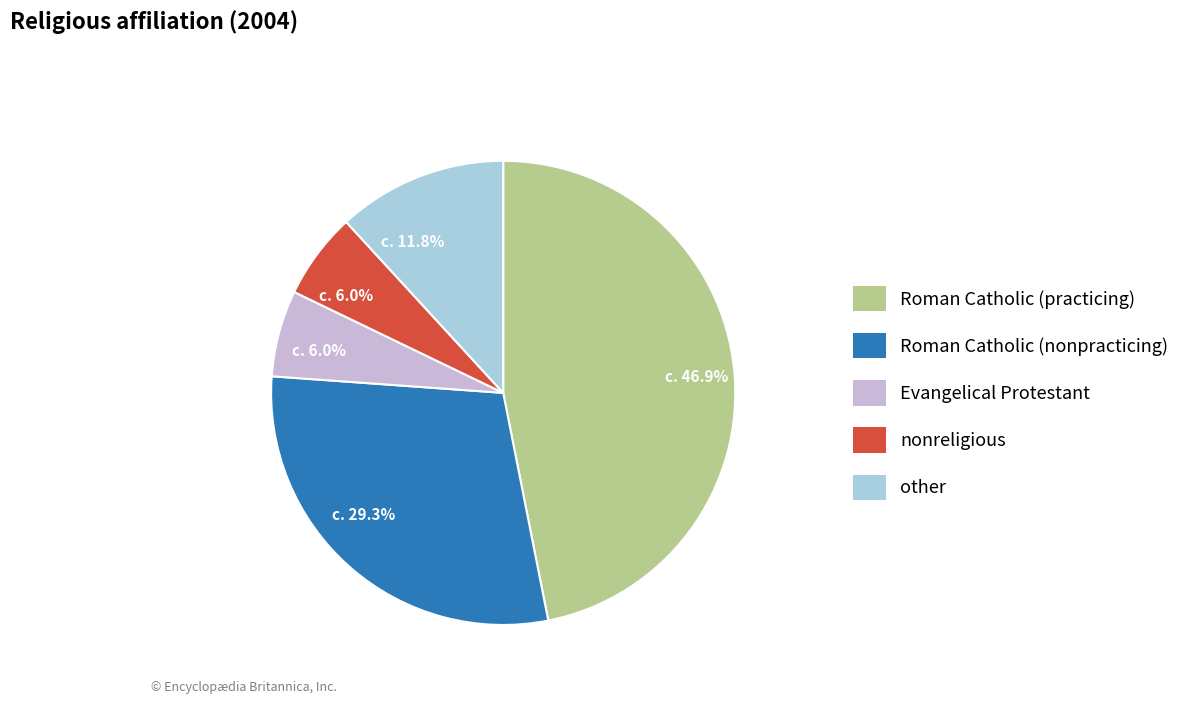

Does any single category account for the majority?

No